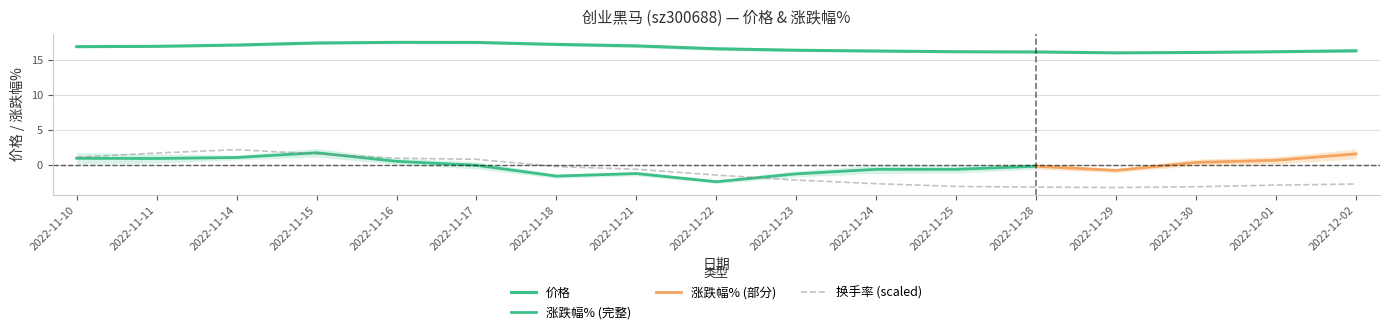

What is the highest value of the 价格 series?

17.7